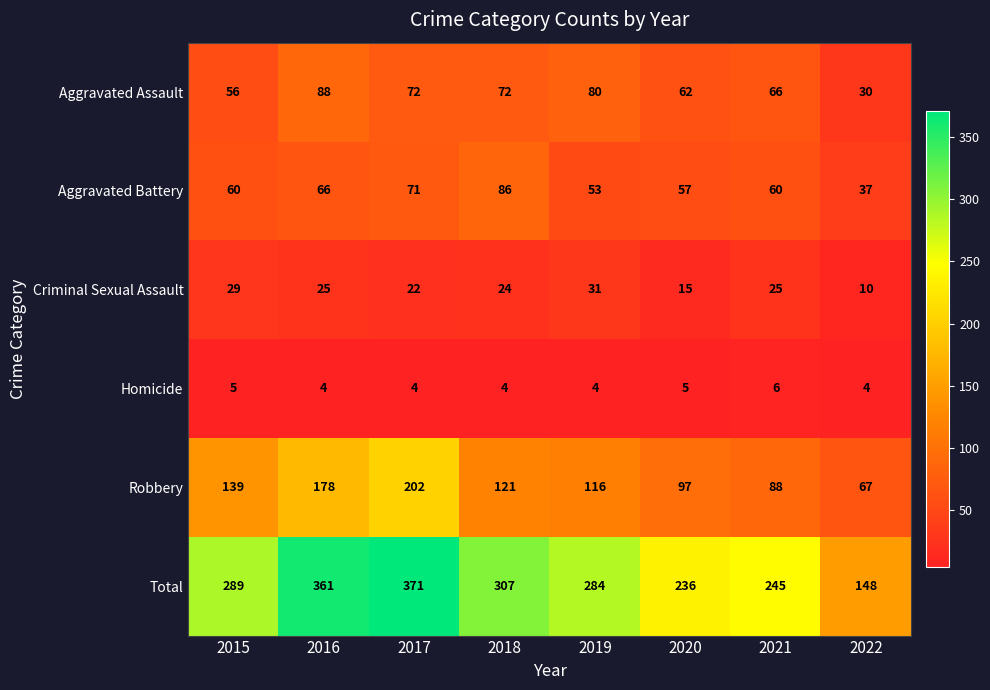

How many data points does each series have?

8